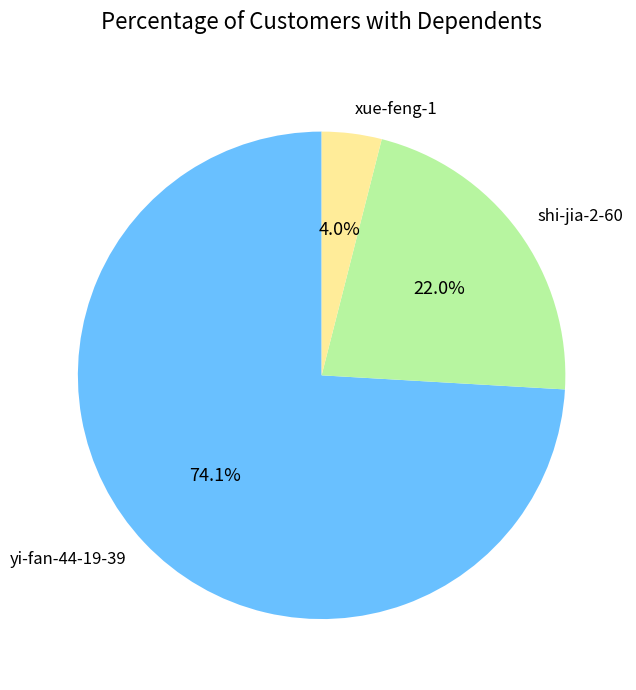

The xue-feng-1 slice represents 10% of the pie. True or false?

False